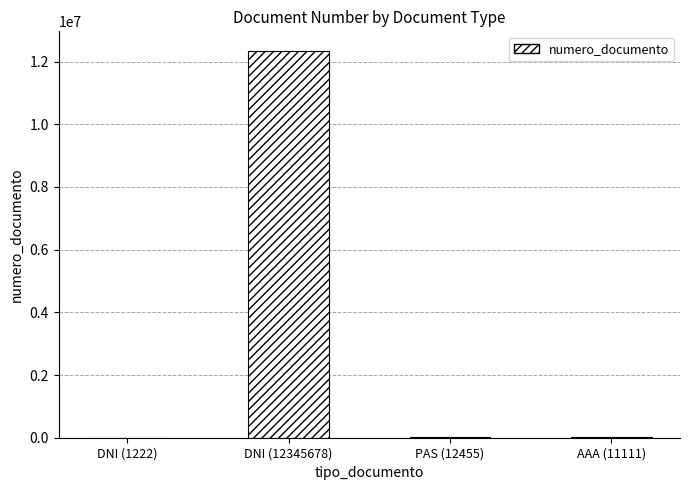

What is the maximum value shown in the chart?

12345678